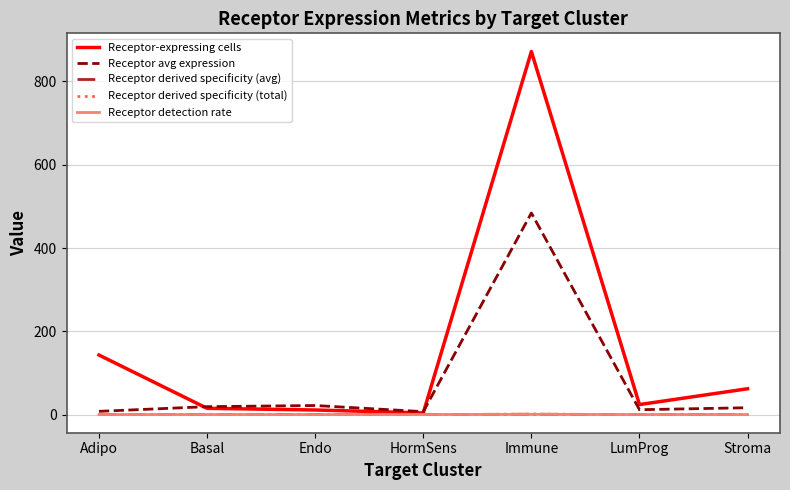

Is this an area chart (filled region under the line)?

No